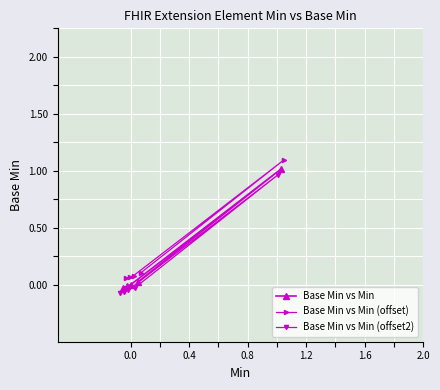

What is the maximum value for Base Min vs Min?

1.0